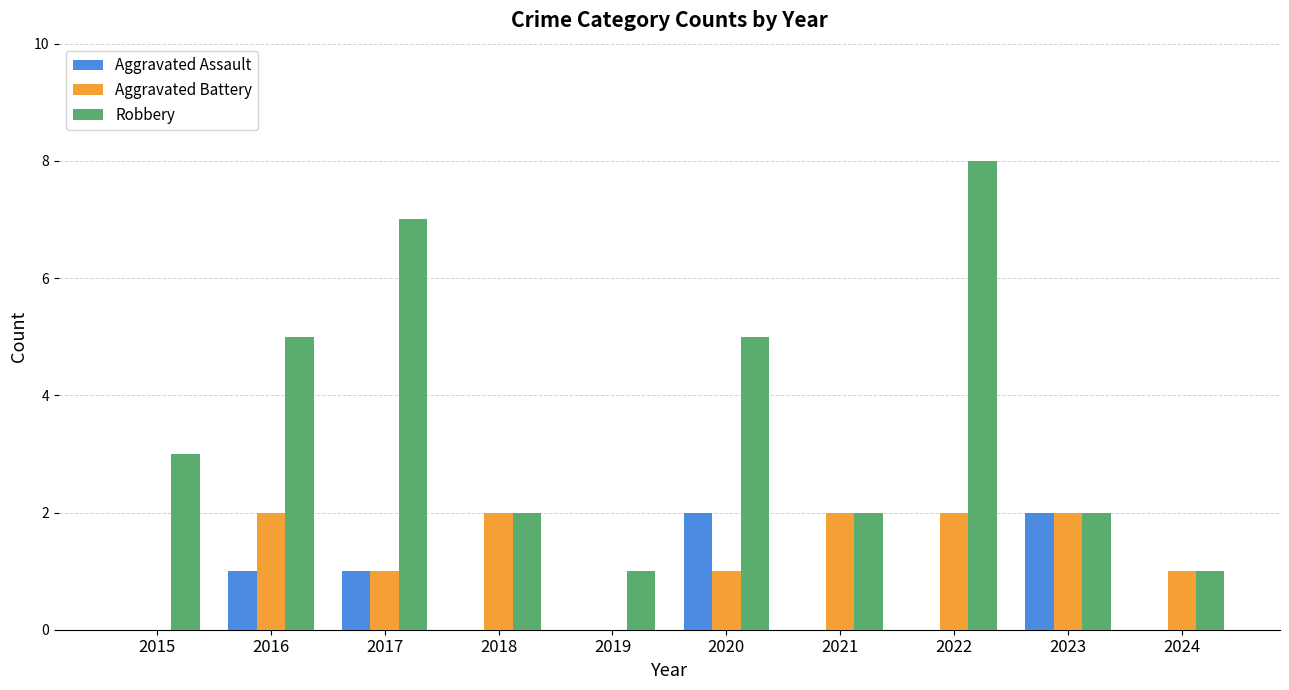

Is the value of Aggravated Battery at 2015 greater than the value of Aggravated Assault at 2020?

No